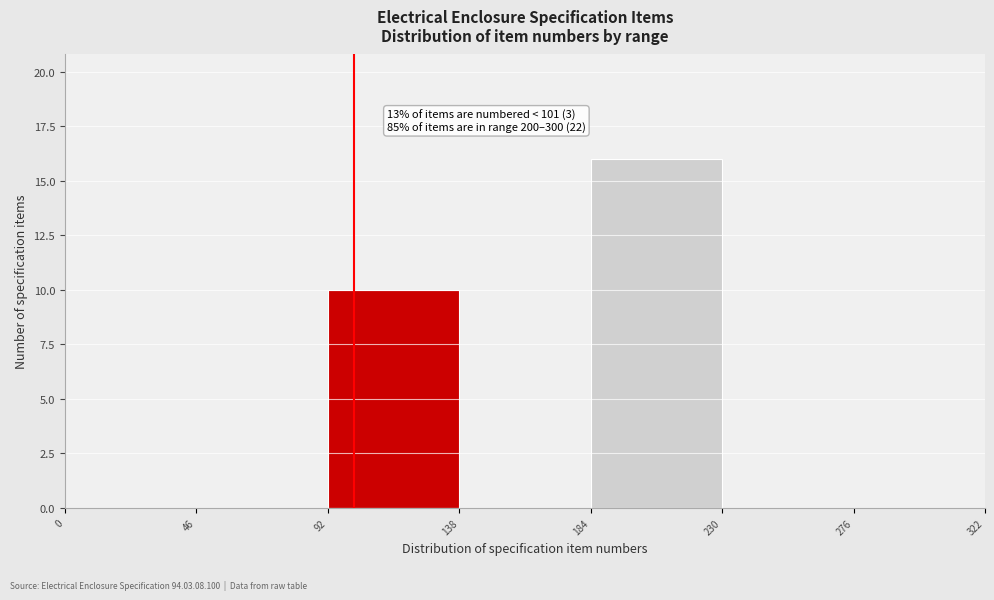

Which range on the x-axis has the tallest bar?

184 to 230